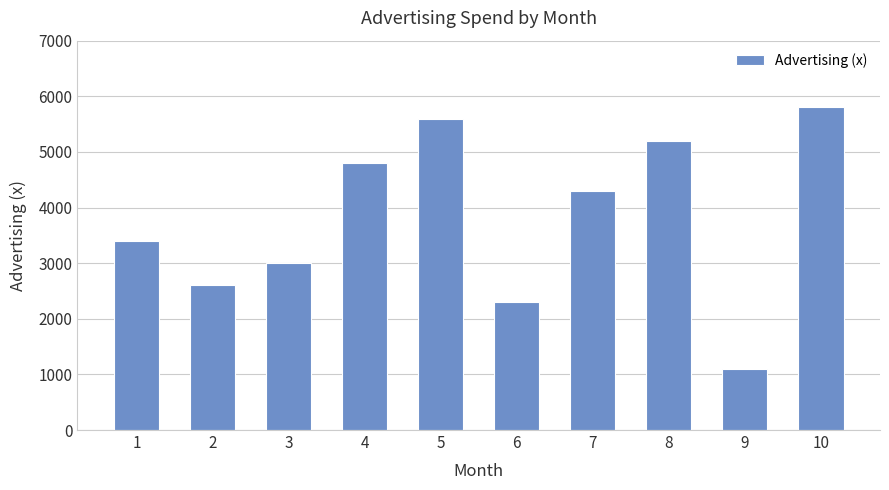

How many bars are there in total?

10